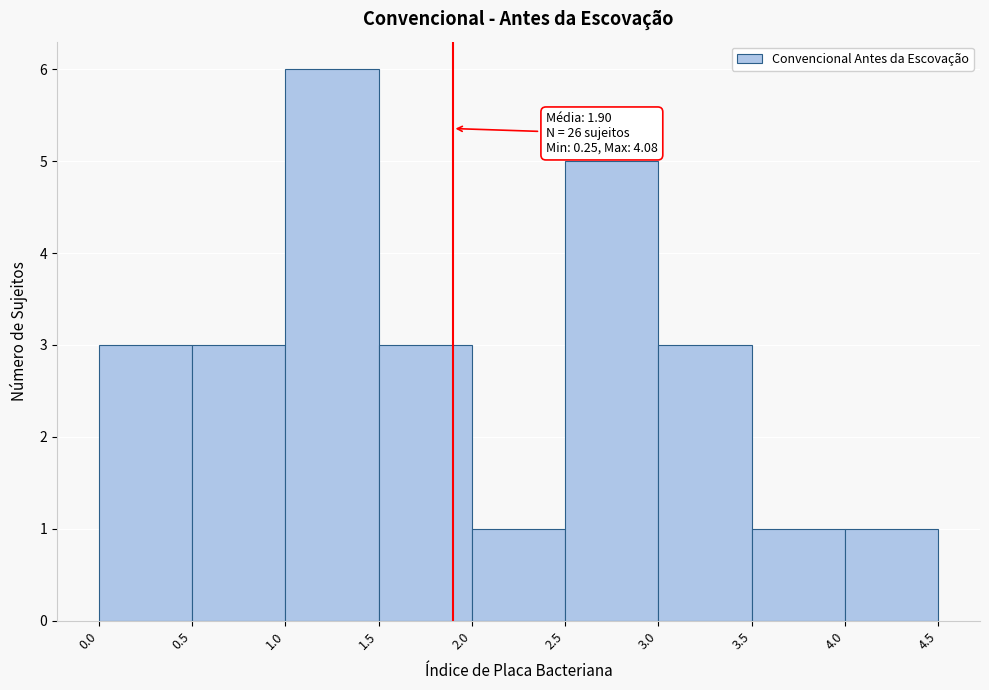

Which range on the x-axis has the tallest bar?

1.0 to 1.5